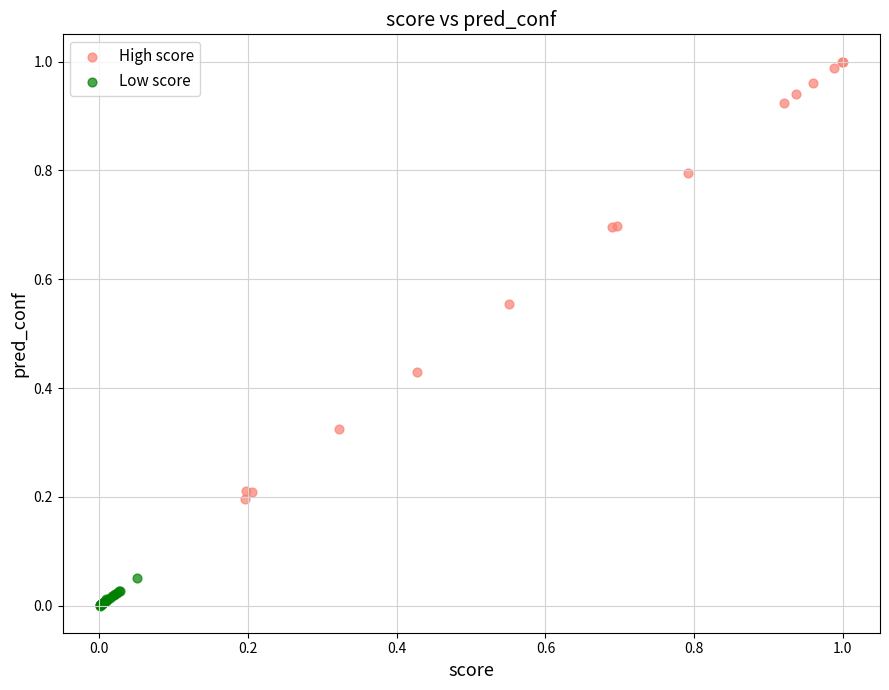

What are all the series names shown in the legend?

High score, Low score